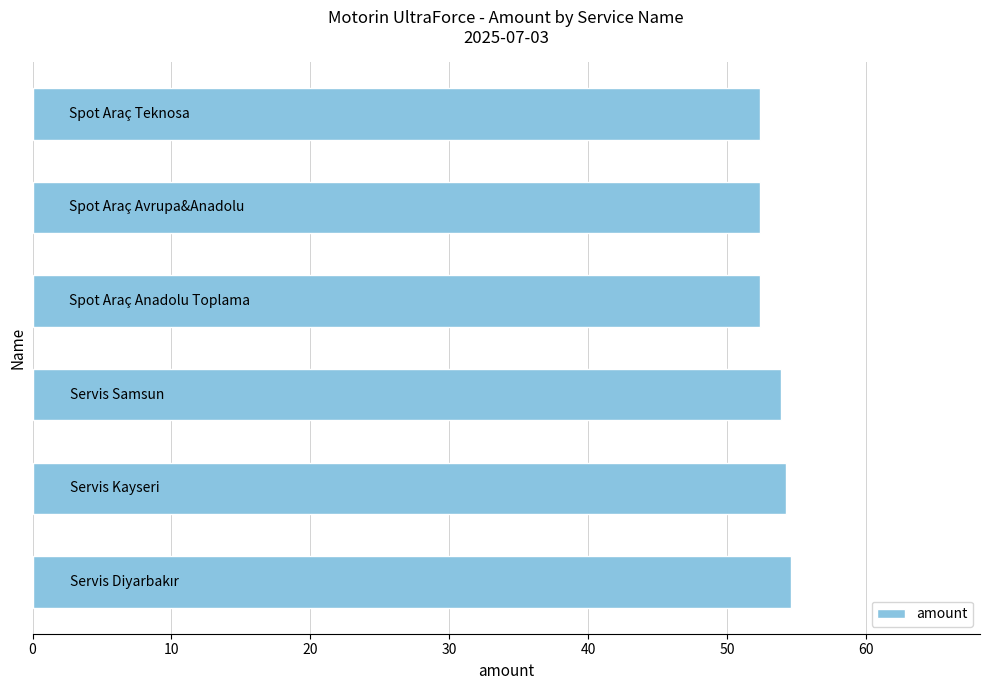

What is the greatest value displayed?

54.6